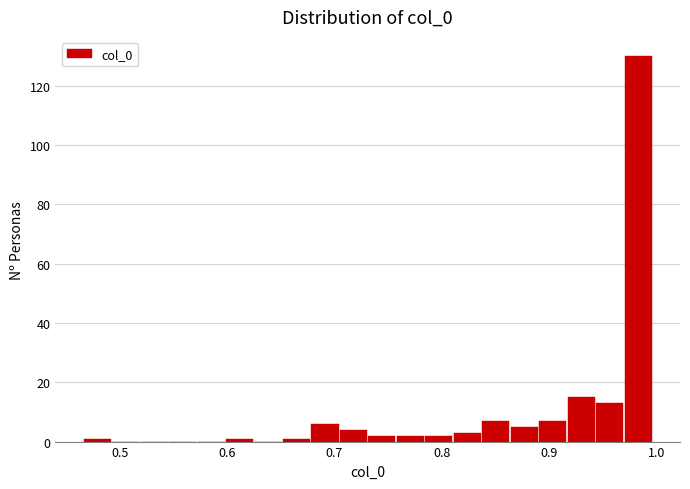

Read against the x-axis, roughly where is the centre of the tallest bar?

0.98